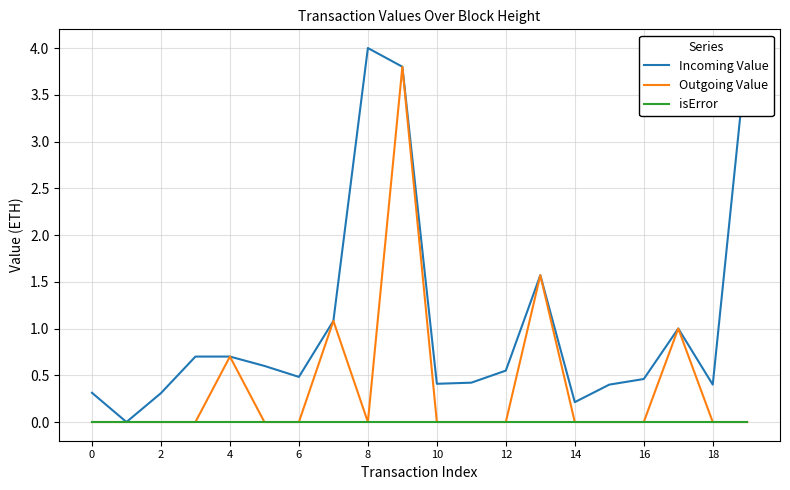

Is it true that Outgoing Value equals 0.0 at 8?

True